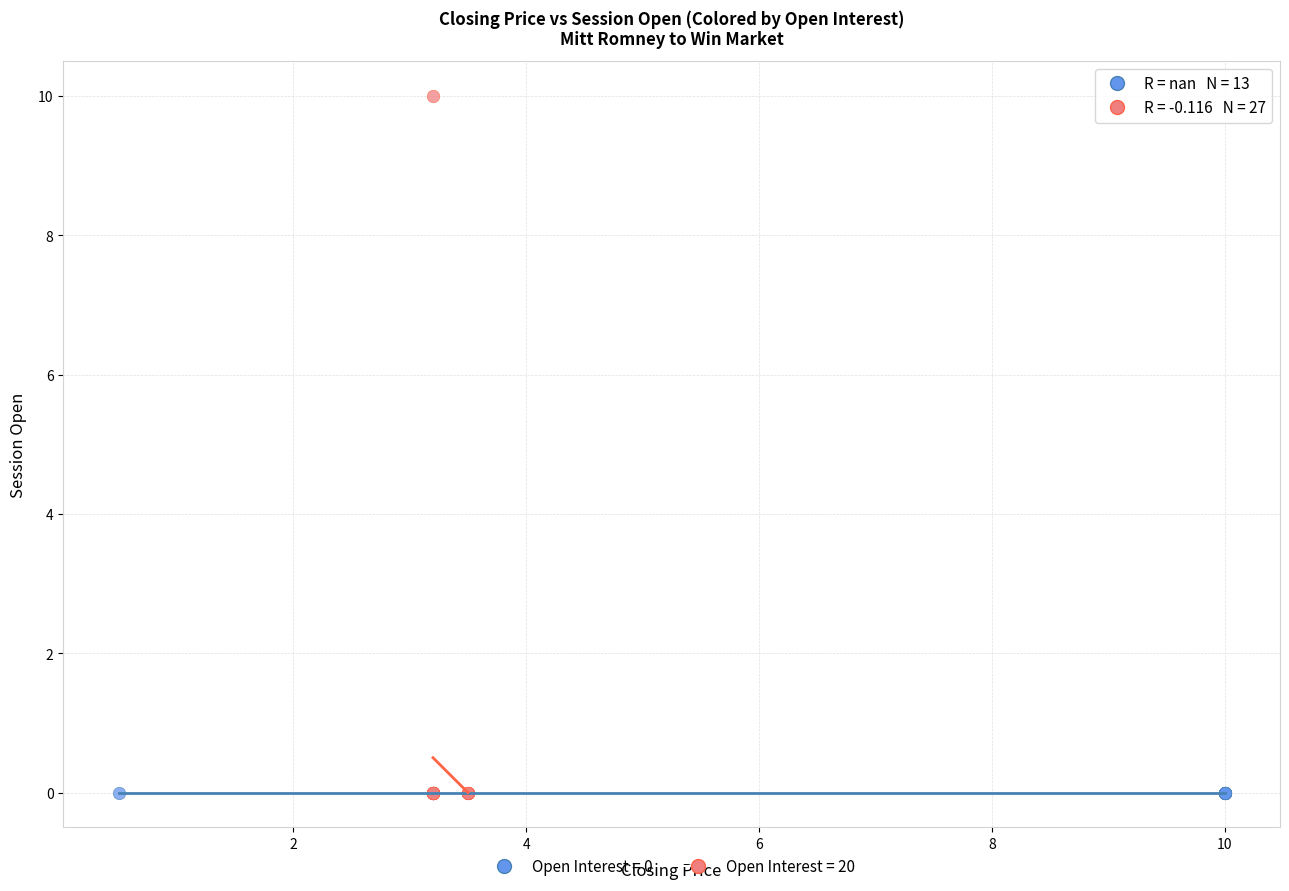

Which series contains the highest Y value?

Open Interest = 20